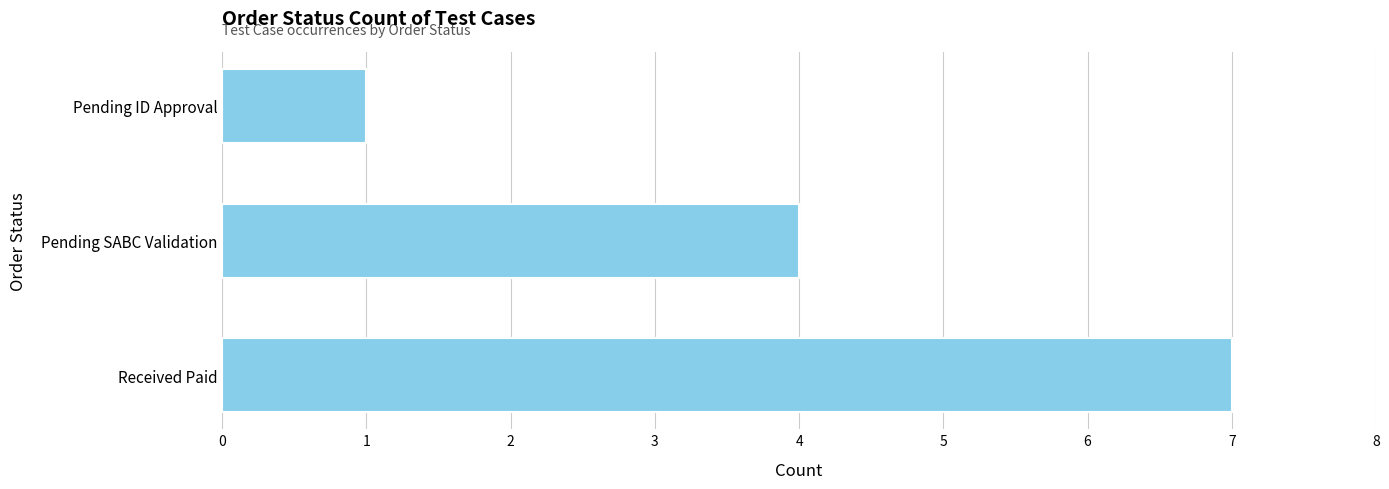

Is it true that the value at Pending ID Approval is 1?

True